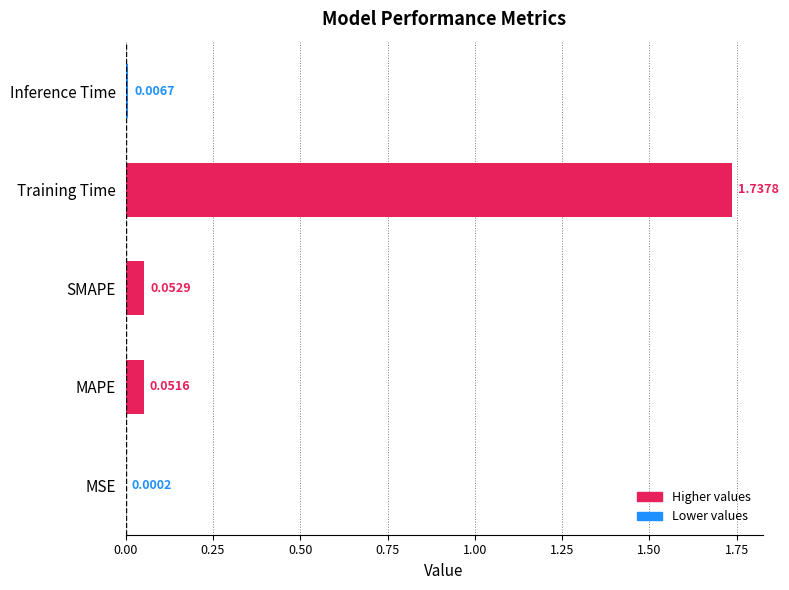

Which has a higher value, MSE or Training Time?

Training Time